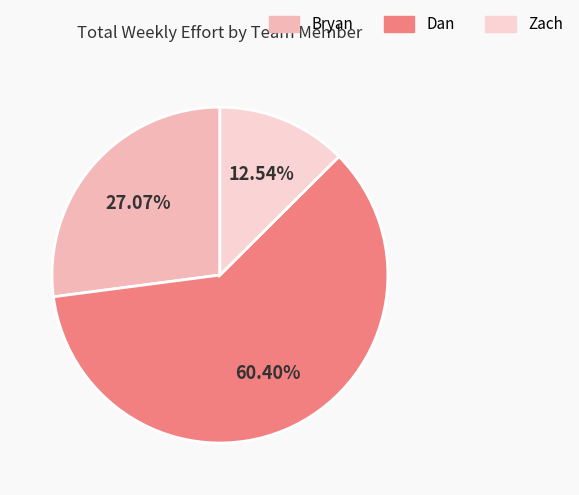

Count the number of slices in the pie.

3